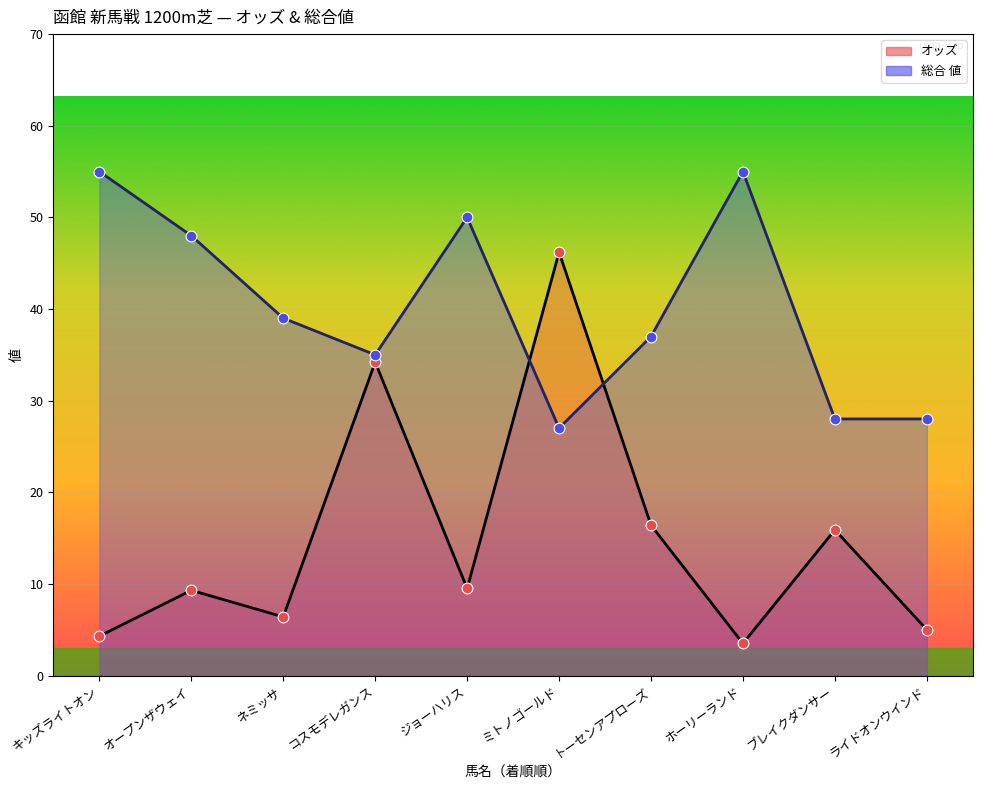

Which series has the largest total across all categories?

総合 値